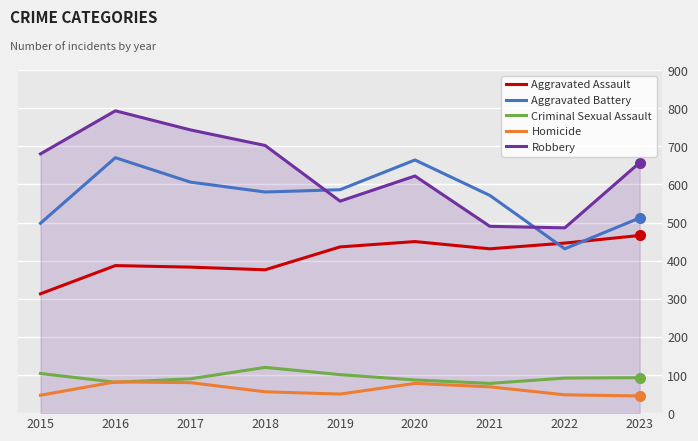

How many lines are shown in the chart?

5